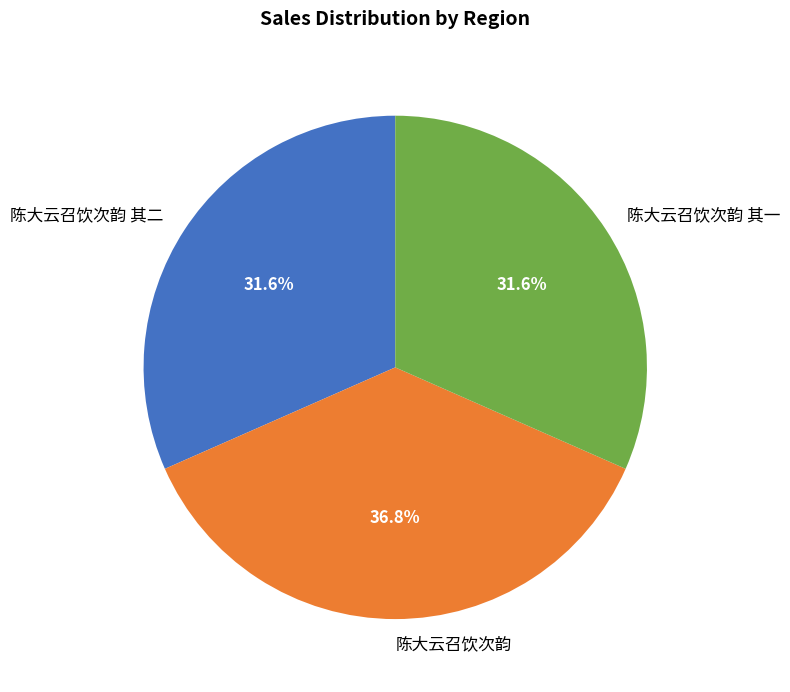

To the nearest percent, what percentage of the pie is 陈大云召饮次韵 其二?

32%